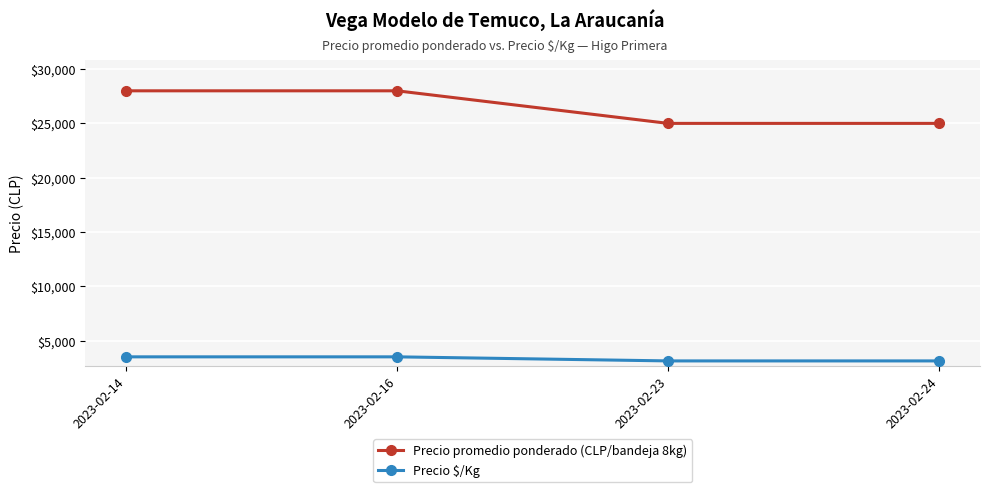

How many lines are shown in the chart?

2